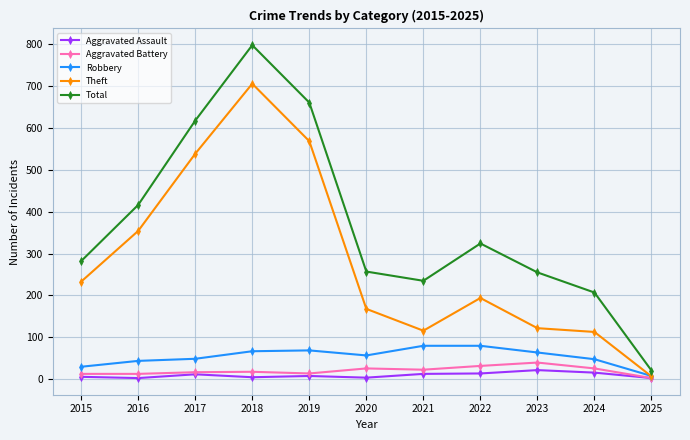

Between which two adjacent categories do Robbery and Theft first intersect?

2024 and 2025